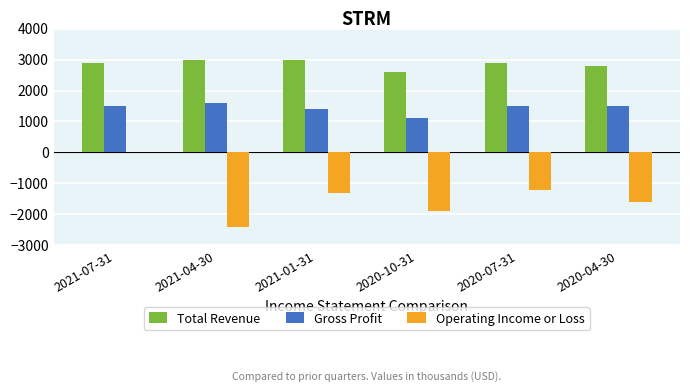

Between 2020-10-31 and 2020-07-31, which series saw the biggest shift?

Operating Income or Loss